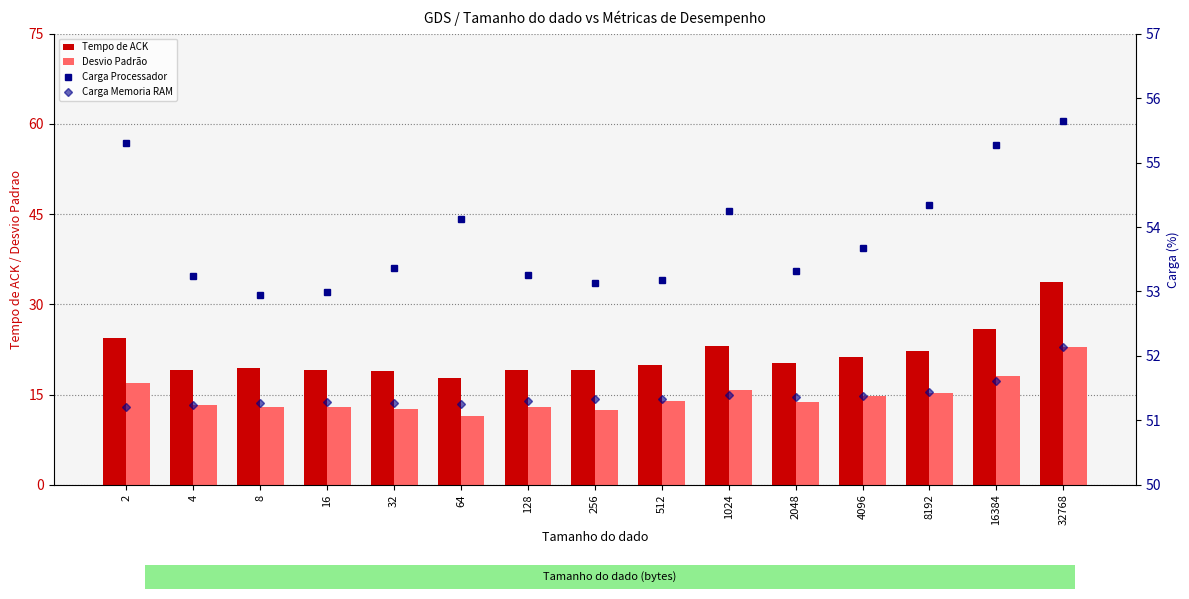

Rank the series by their maximum value, from highest to lowest.

Carga Processador, Carga Memoria RAM, Tempo de ACK, Desvio Padrão